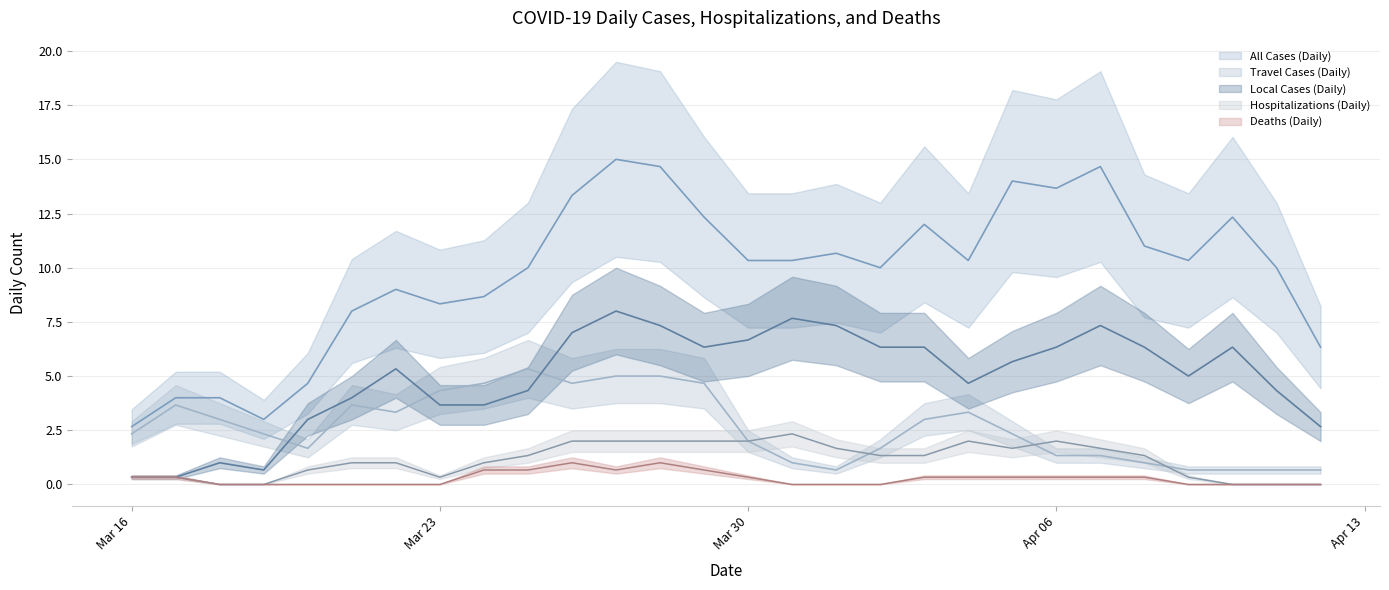

Which category has the lowest value across all series?

2020-04-01